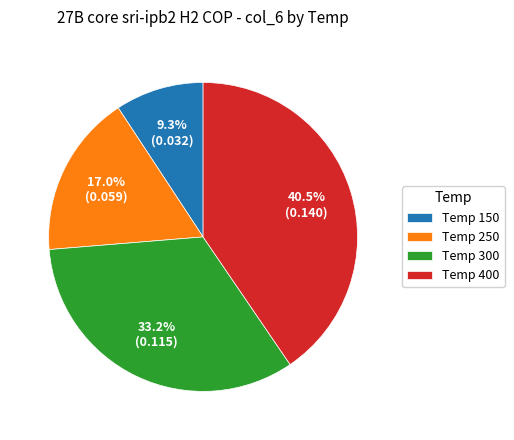

To the nearest percent, what is the difference between the largest and smallest slice percentages?

31%